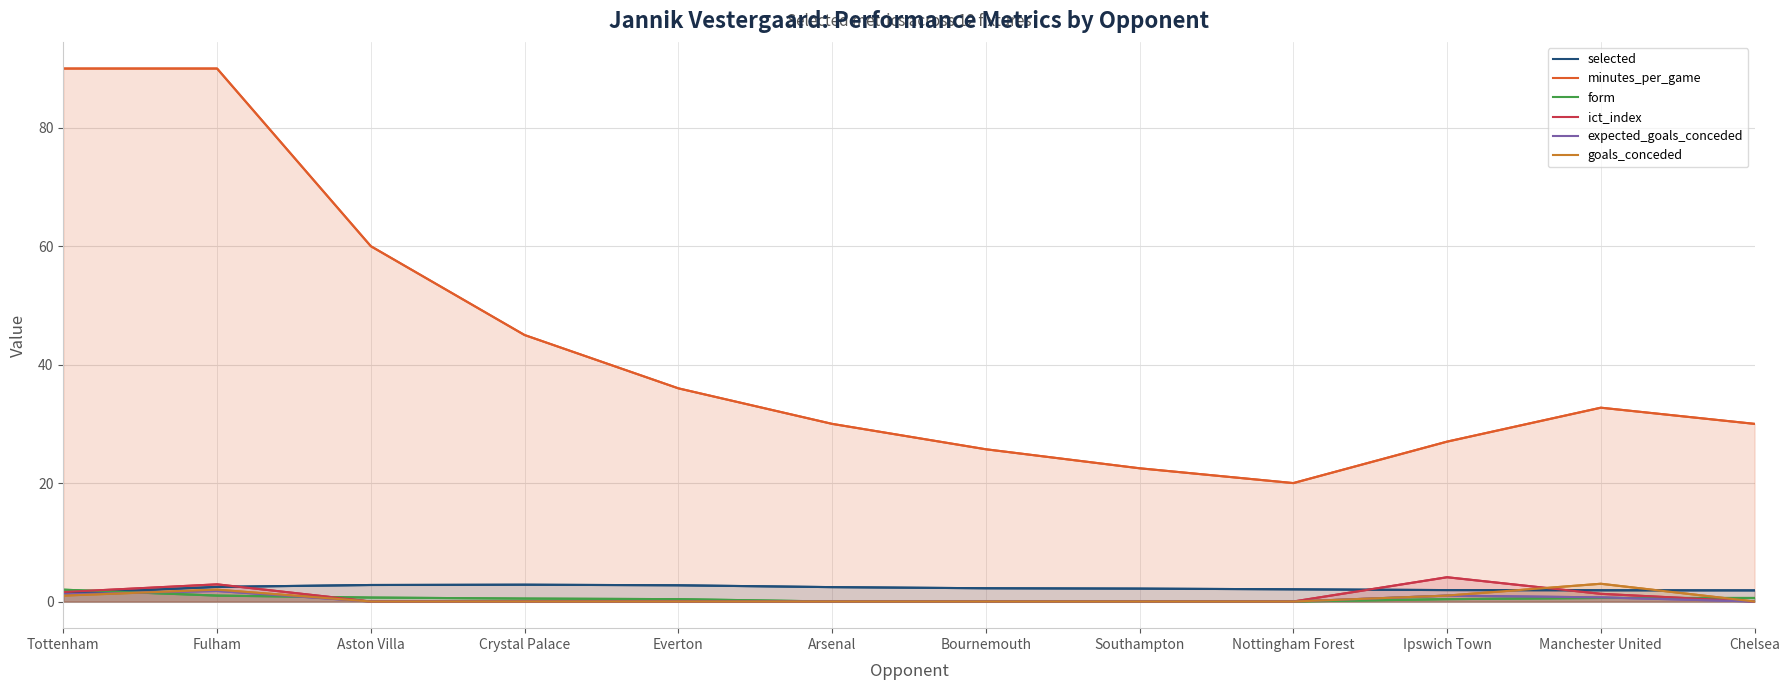

In selected, how many points are higher than both neighbors (excluding endpoints)?

1